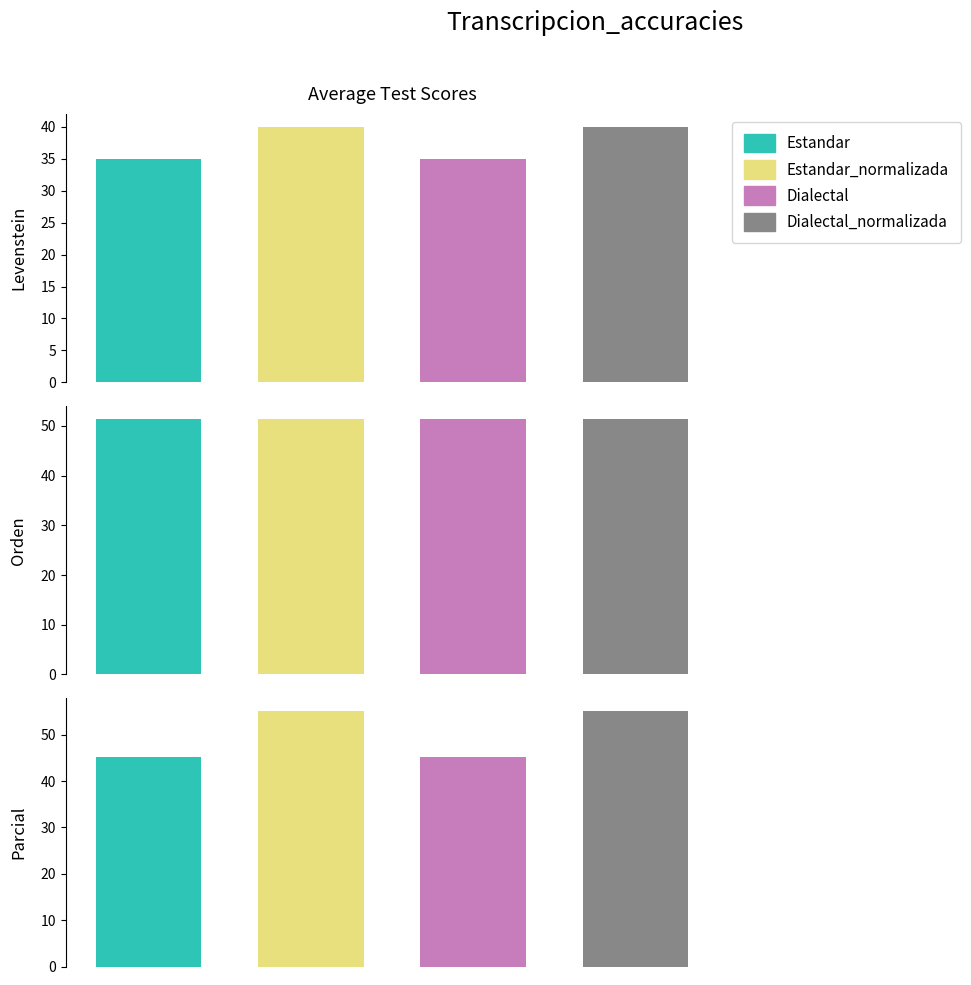

Are the bars grouped side by side (vs. stacked)?

Yes